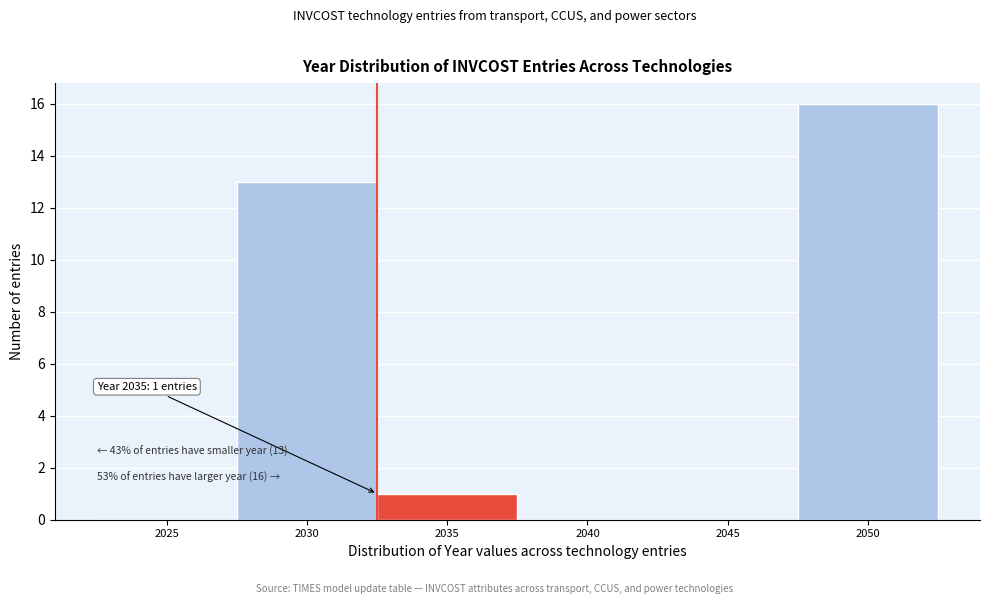

Reading left to right, transcribe all the data shown in this chart.

2025=0	2030=13	2035=1	2040=0	2045=0	2050=16